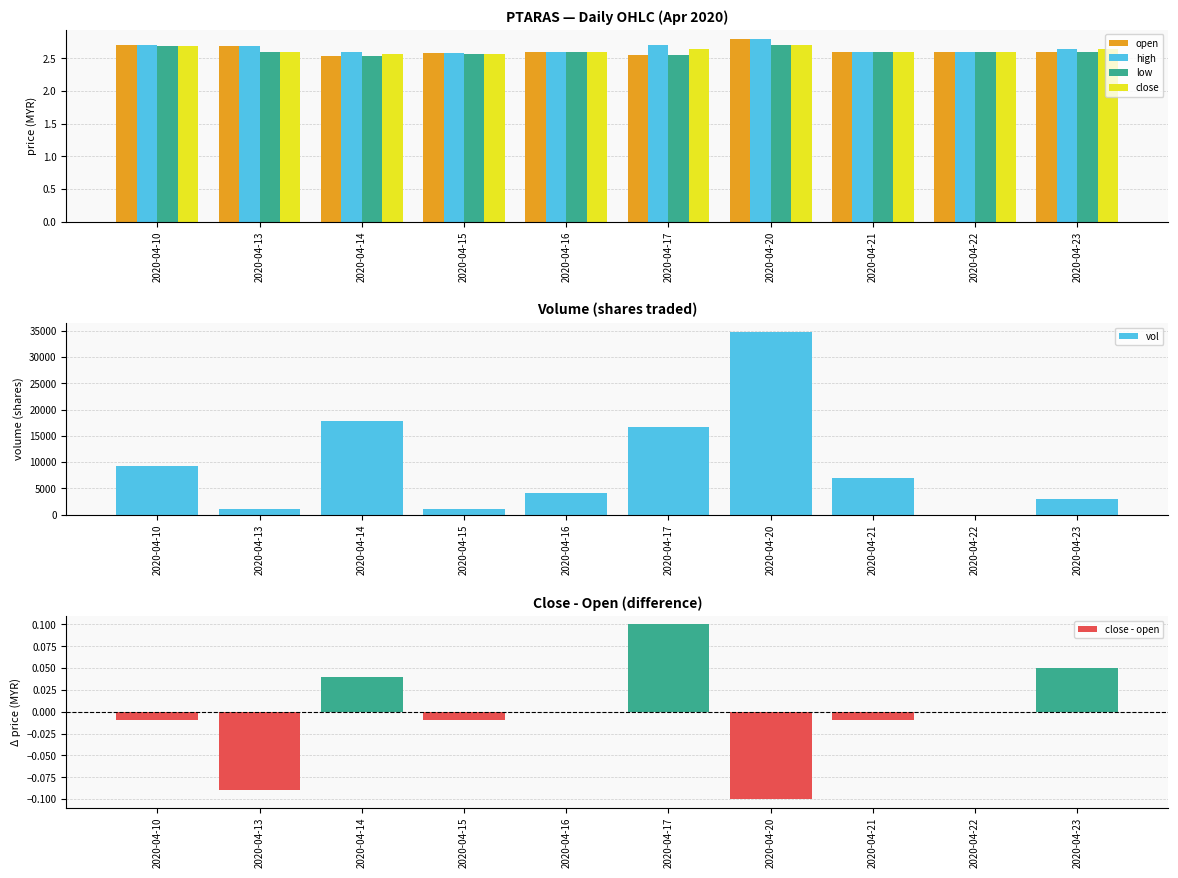

Between 2020-04-23 and 2020-04-10, which is larger?

2020-04-10